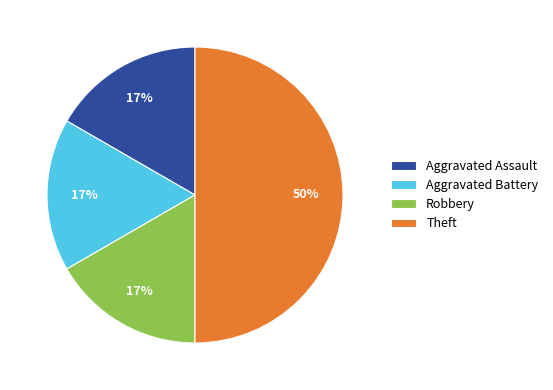

Combined, do Theft and Robbery account for over 50%?

Yes